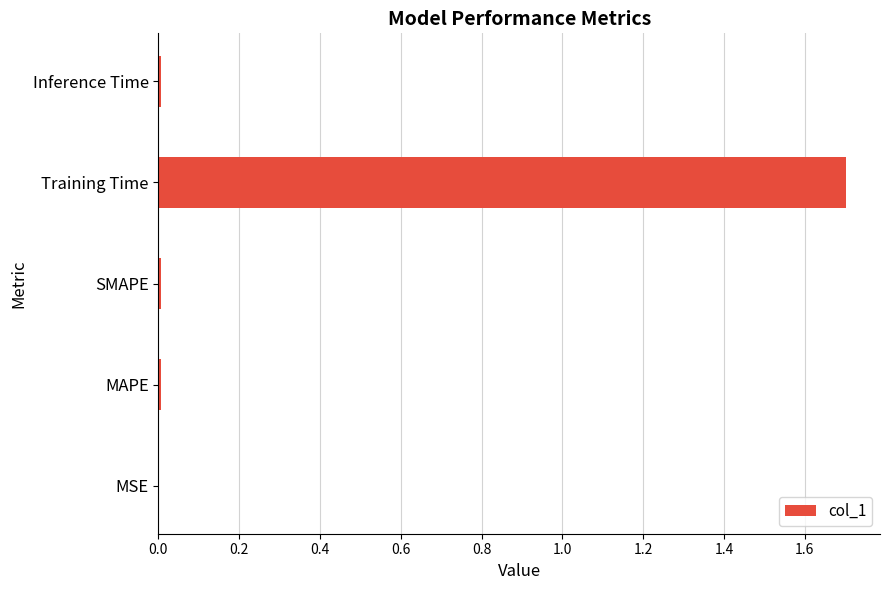

The chart shows a value of 3.0 at Training Time. True or false?

False